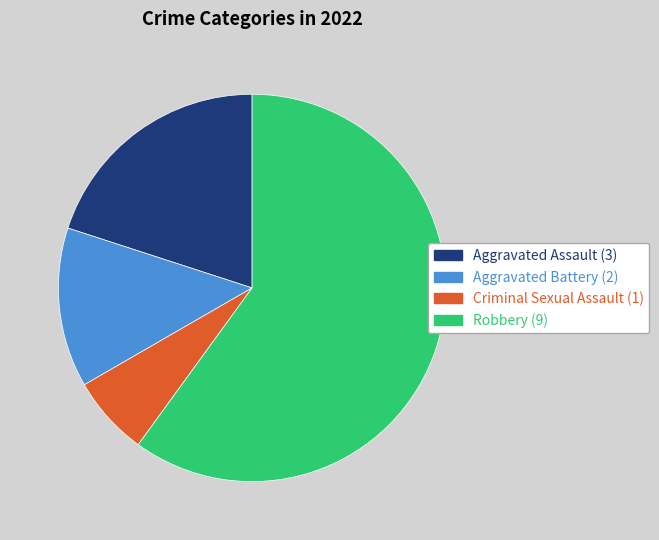

True or false: Aggravated Assault accounts for 25% of the total.

False